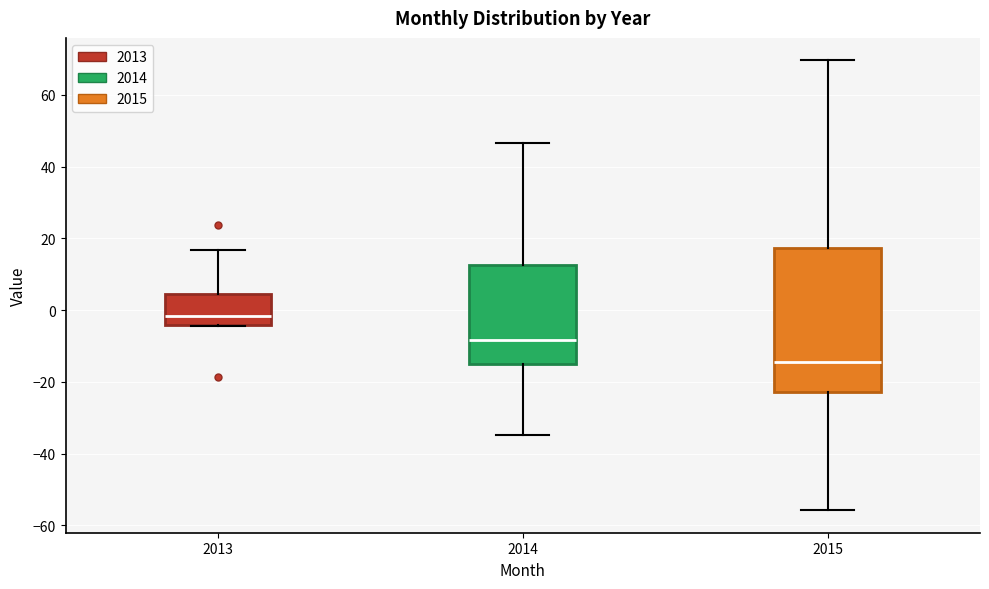

Reading left to right, transcribe this box plot: for each box, give where its median line is, the range the box spans, and where its two whiskers end, as read against the y-axis. The values are not printed on the chart, so give them approximately, as read against the axis.

2013: median -2, box -4 to 4, whiskers -4 to 16
2014: median -8, box -14 to 12, whiskers -34 to 46
2015: median -14, box -22 to 18, whiskers -56 to 70